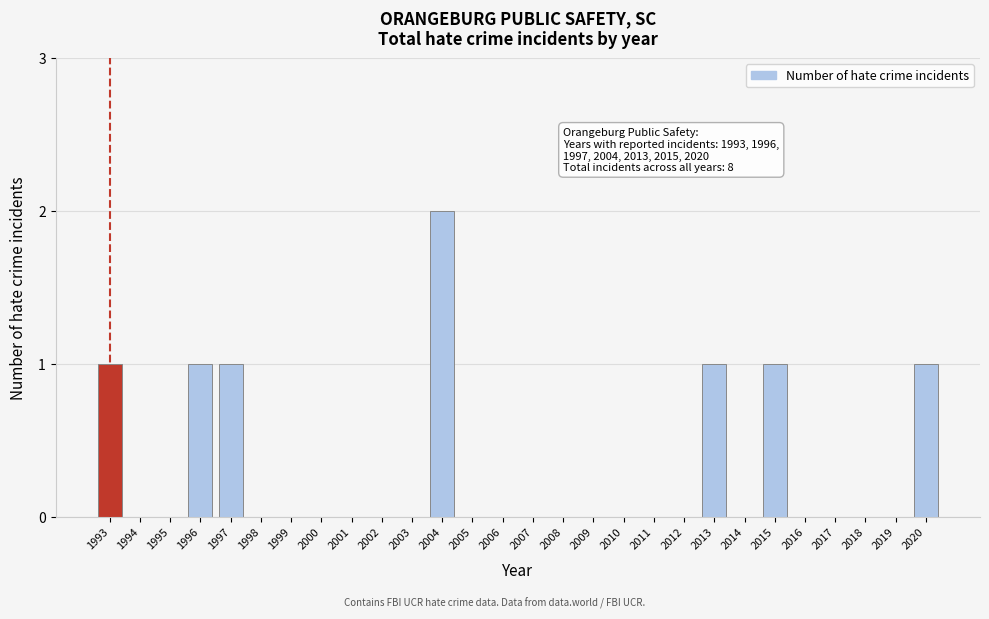

Reading left to right, list all the values displayed in this chart.

1993=1	1994=0	1995=0	1996=1	1997=1	1998=0	1999=0	2000=0	2001=0	2002=0	2003=0	2004=2	2005=0	2006=0	2007=0	2008=0	2009=0	2010=0	2011=0	2012=0	2013=1	2014=0	2015=1	2016=0	2017=0	2018=0	2019=0	2020=1